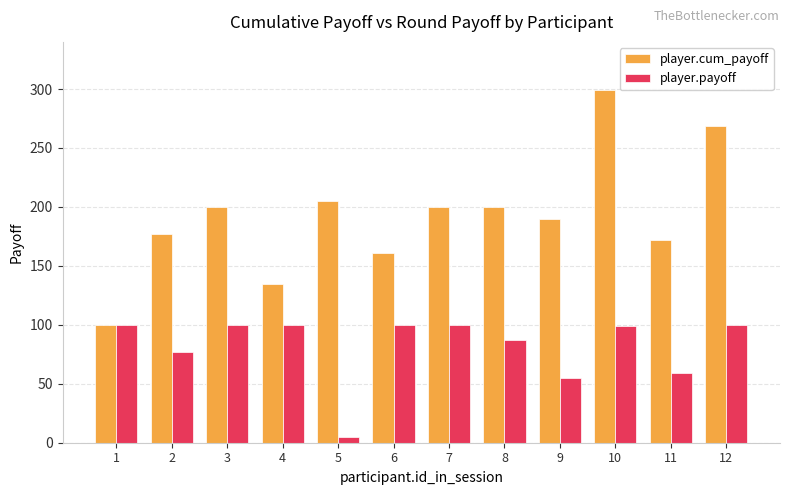

What is the value of the player.cum_payoff bar at the 3rd from the left?

200